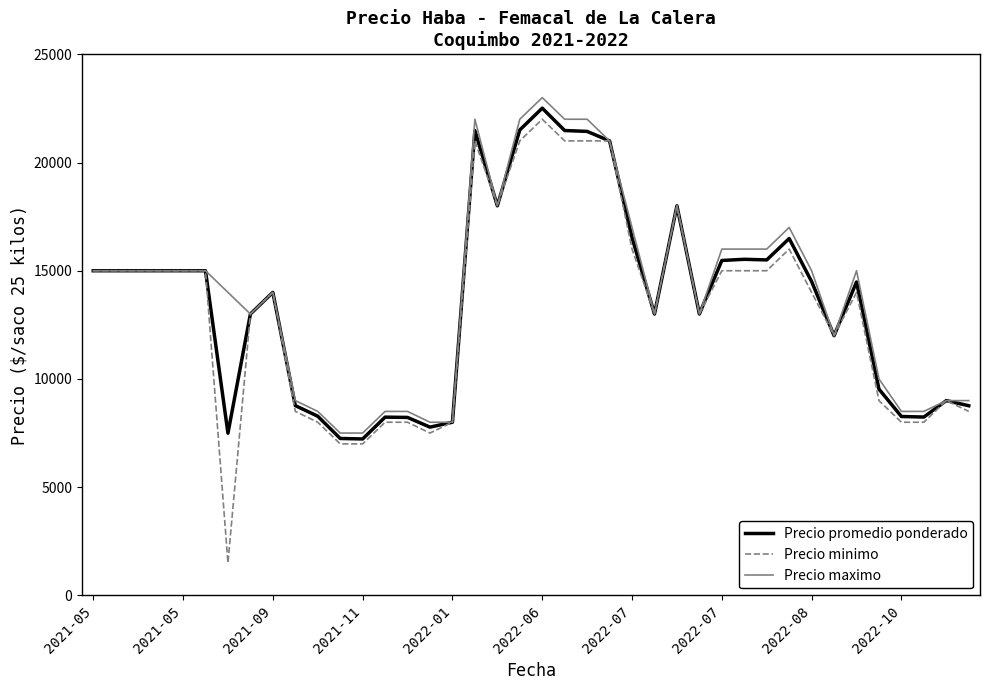

What is the greatest value displayed?

23000